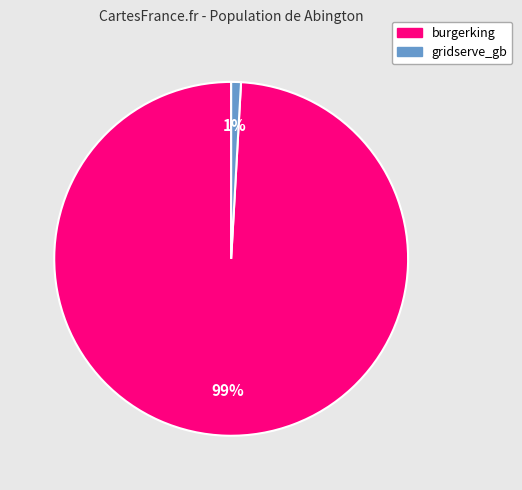

What is the smallest slice in the pie chart?

gridserve_gb